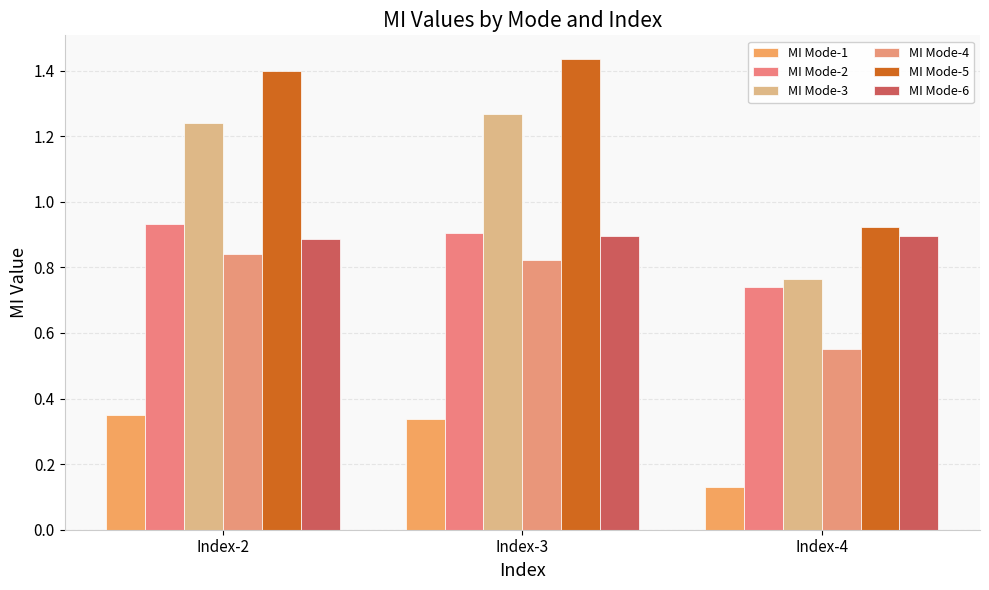

The MI Mode-1 series shows 0.3 at Index-3. True or false?

True